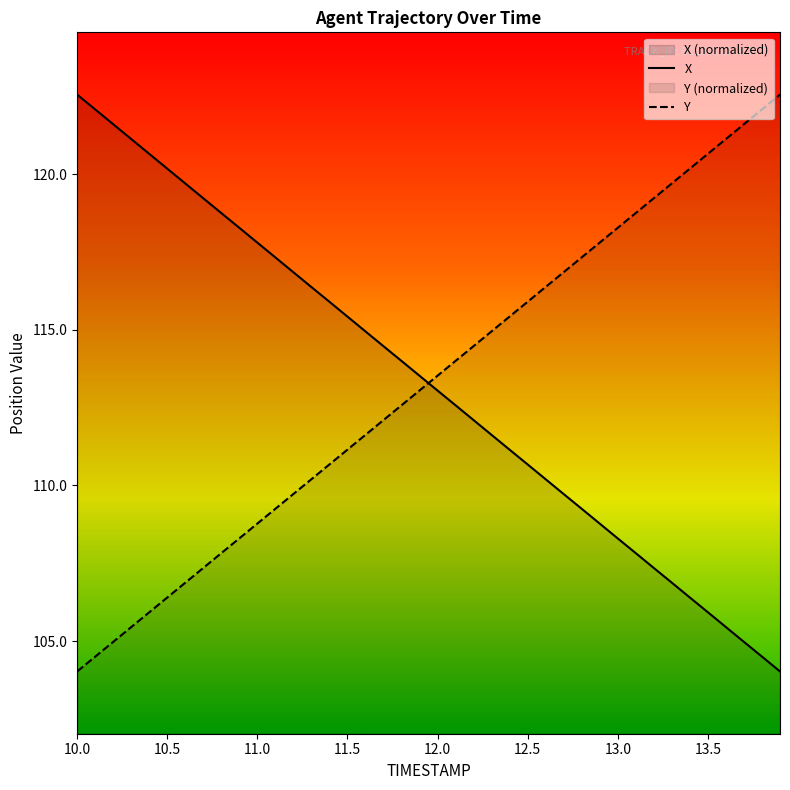

At which category does the chart reach its peak across all series?

10.0